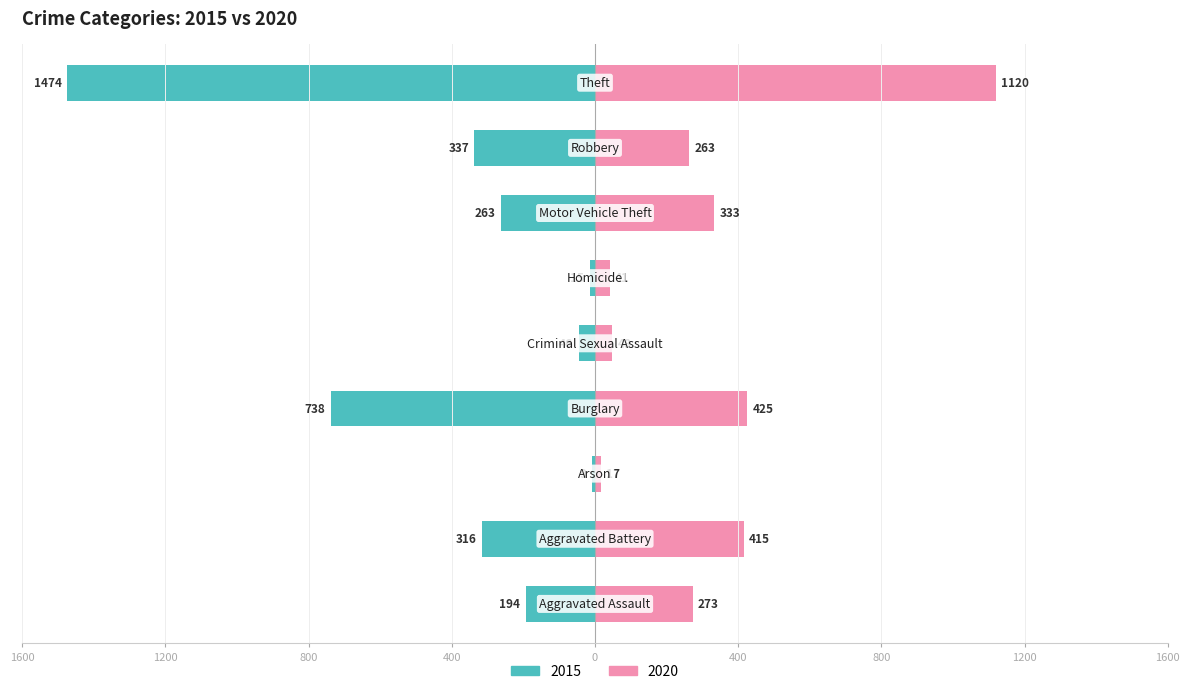

At which label does 2020 reach its peak?

Theft